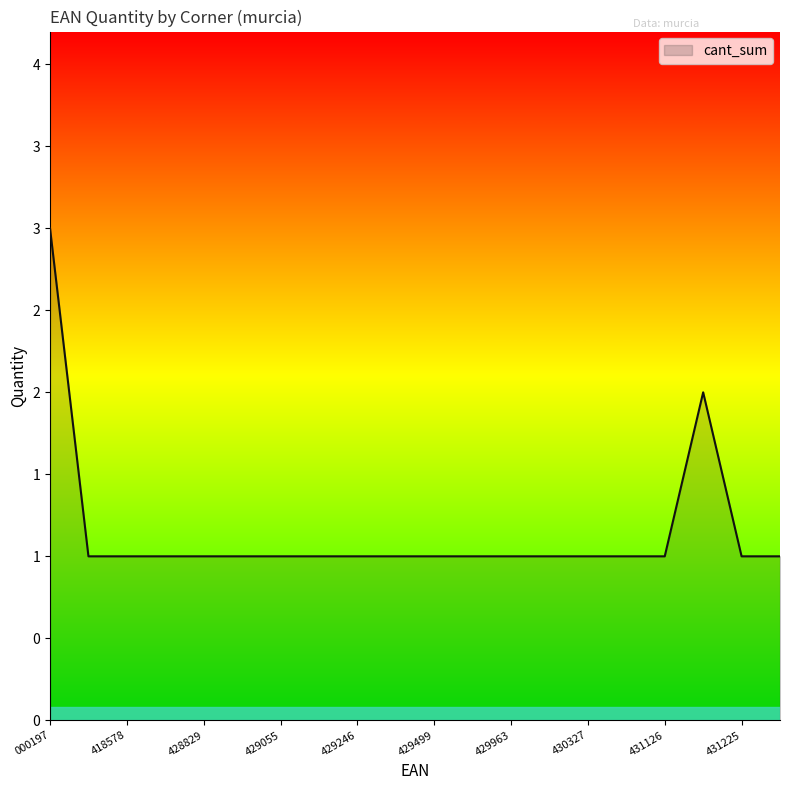

List the labels in order of value, largest first.

86531000197, 8435155431164, 8435155418394, 8435155418578, 8435155418646, 8435155428829, 8435155428898, 8435155429055, 8435155429086, 8435155429246, 8435155429376, 8435155429499, 8435155429727, 8435155429963, 8435155430174, 8435155430327, 8435155430709, 8435155431126, 8435155431225, 8435155431430